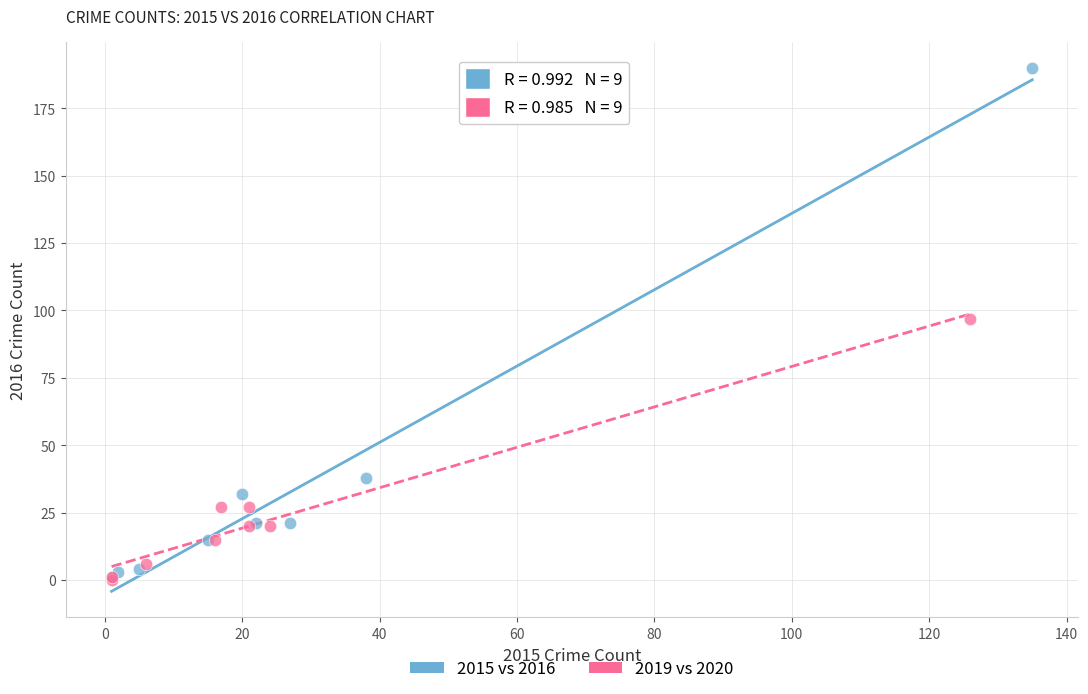

Which series has the largest Y range (max minus min)?

2015 vs 2016